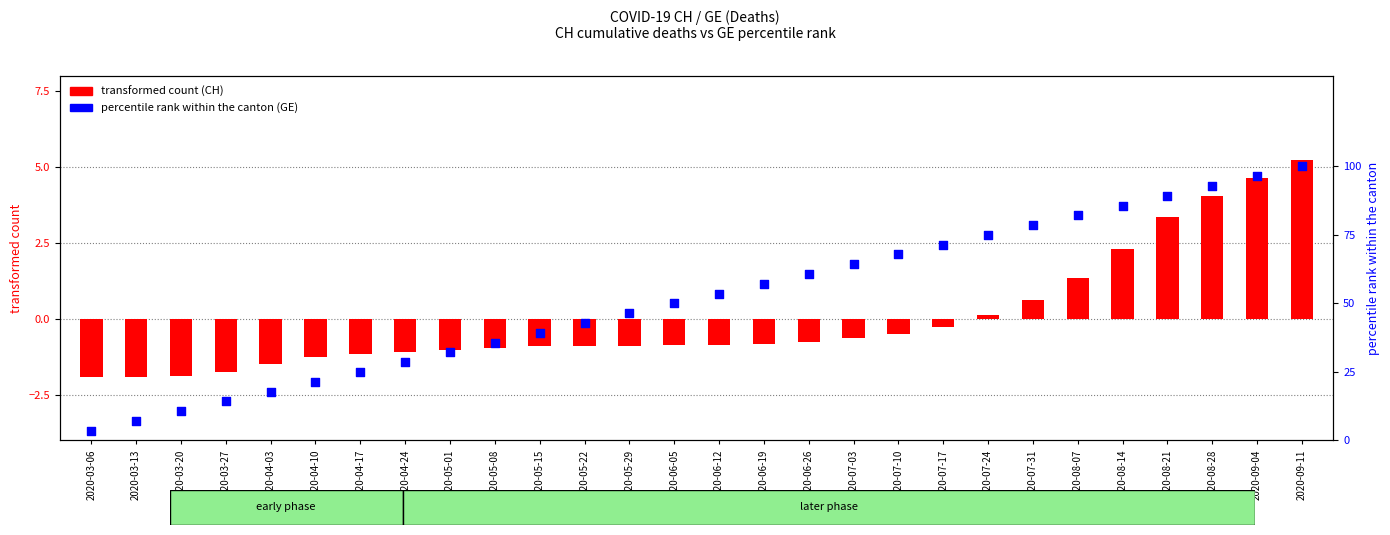

Which series reaches the minimum Y coordinate?

transformed count (CH)